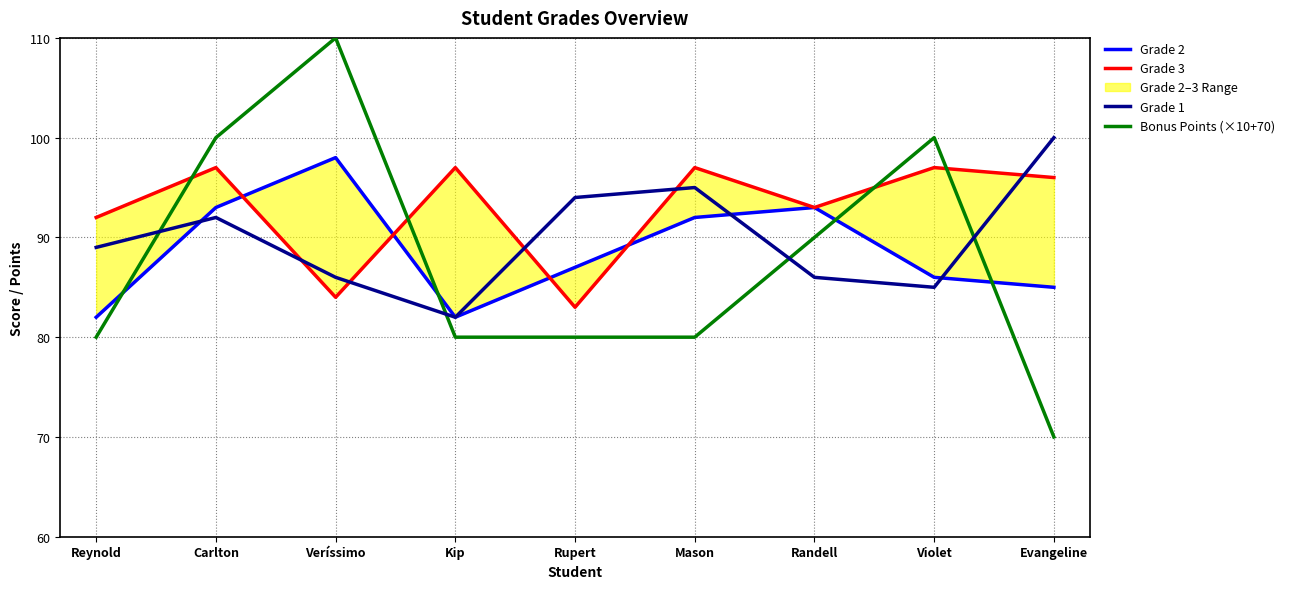

At how many categories does at least one series exceed 107?

1